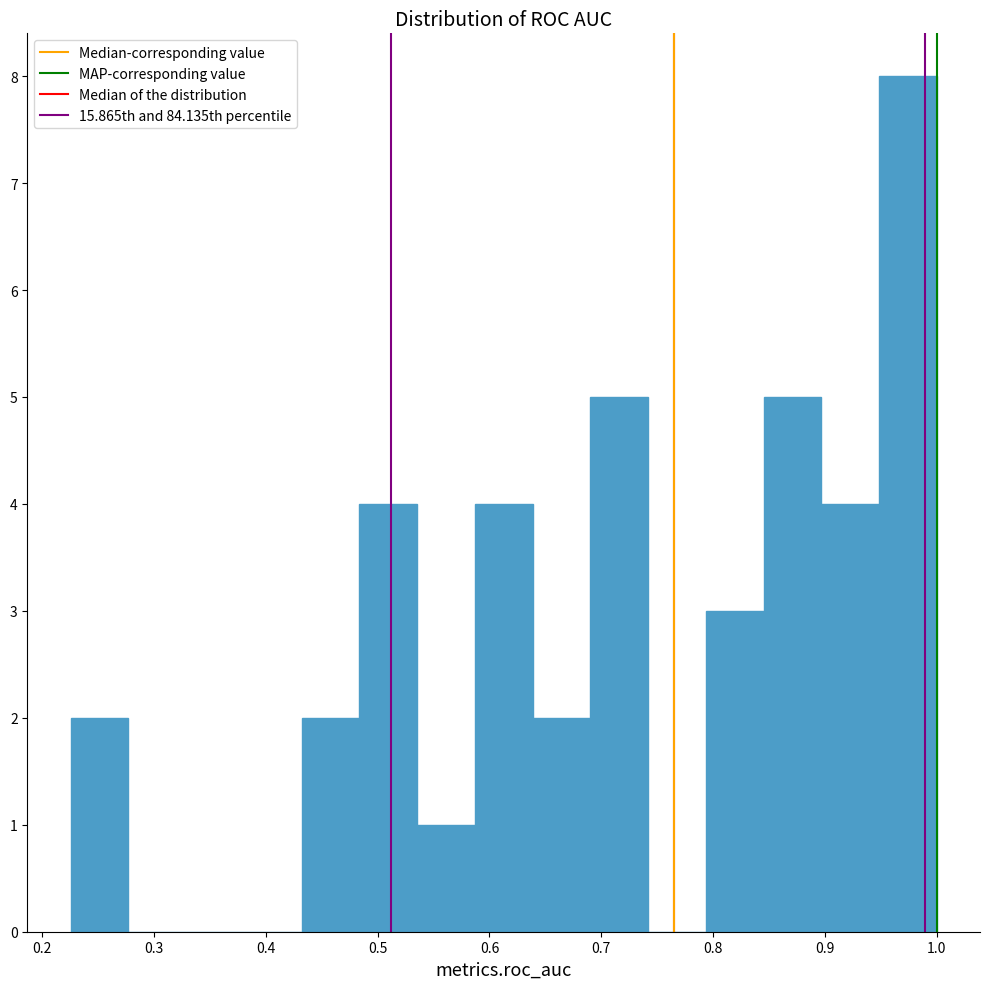

Which range on the x-axis has the tallest bar?

0.95 to 1.00